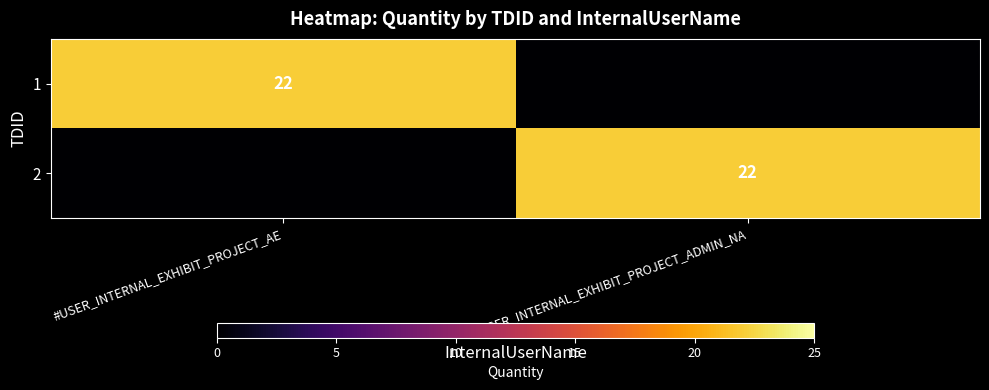

The value of 2 at #USER_INTERNAL_EXHIBIT_PROJECT_ADMIN_NA is 22. True or false?

True